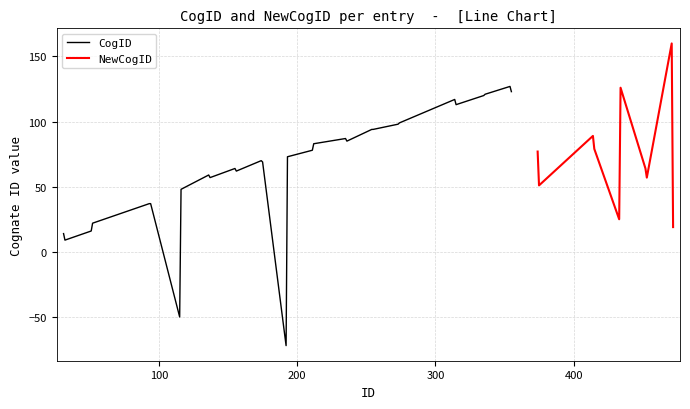

Which category has the highest value in the CogID series?

39